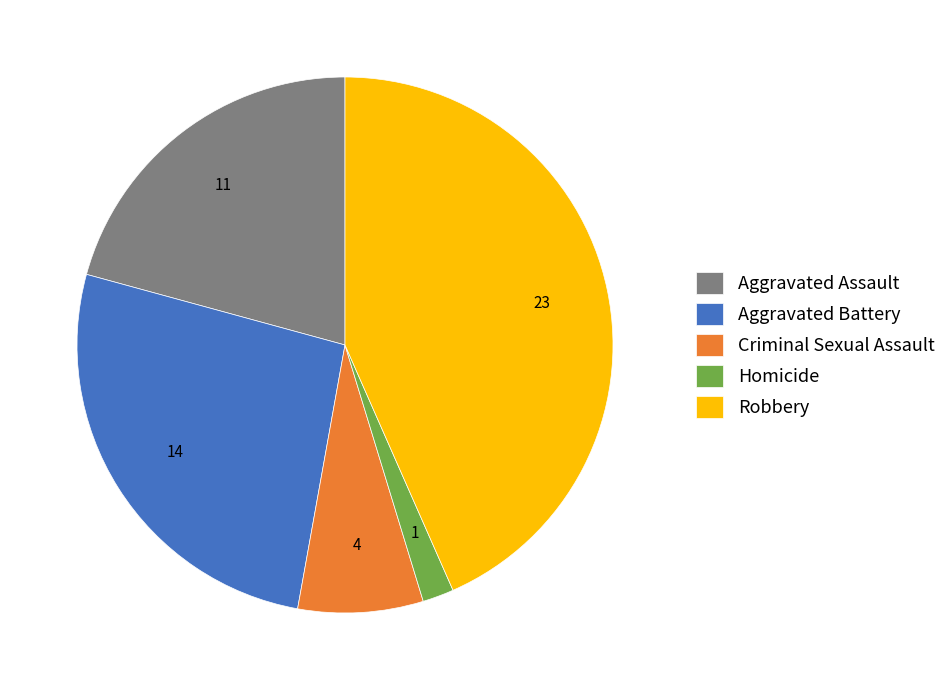

What is the ratio of the value at Aggravated Battery to the value at Criminal Sexual Assault?

3.5